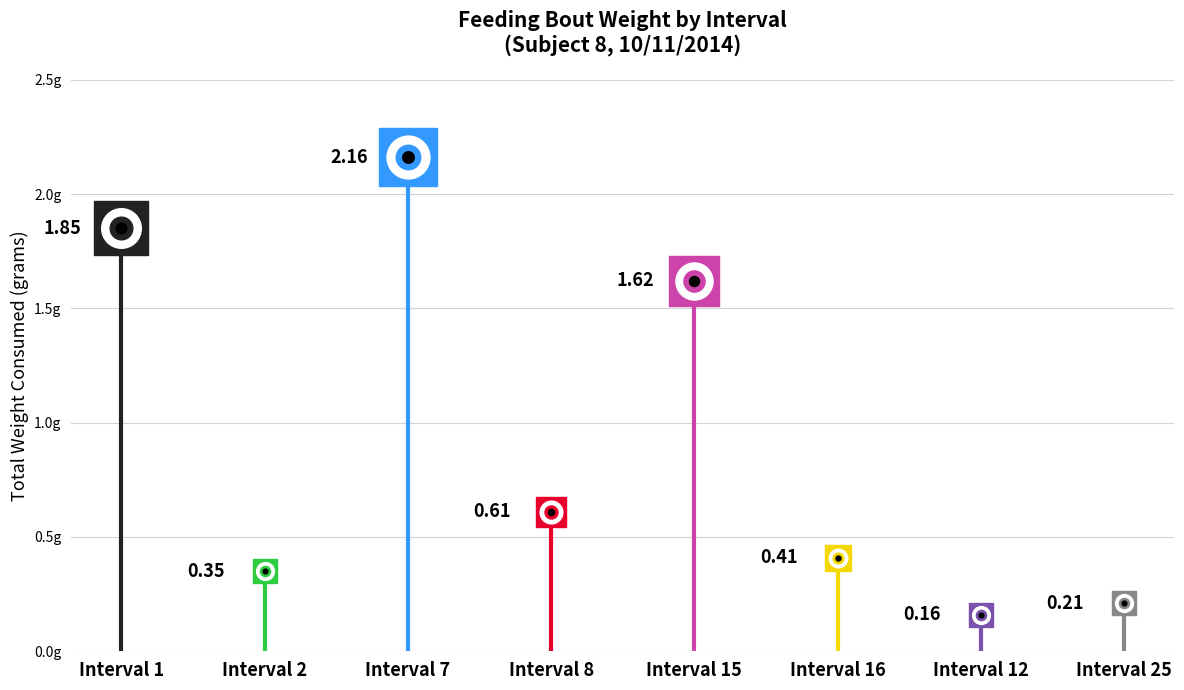

What is the change in value from Interval 2 to Interval 15?

+1.3